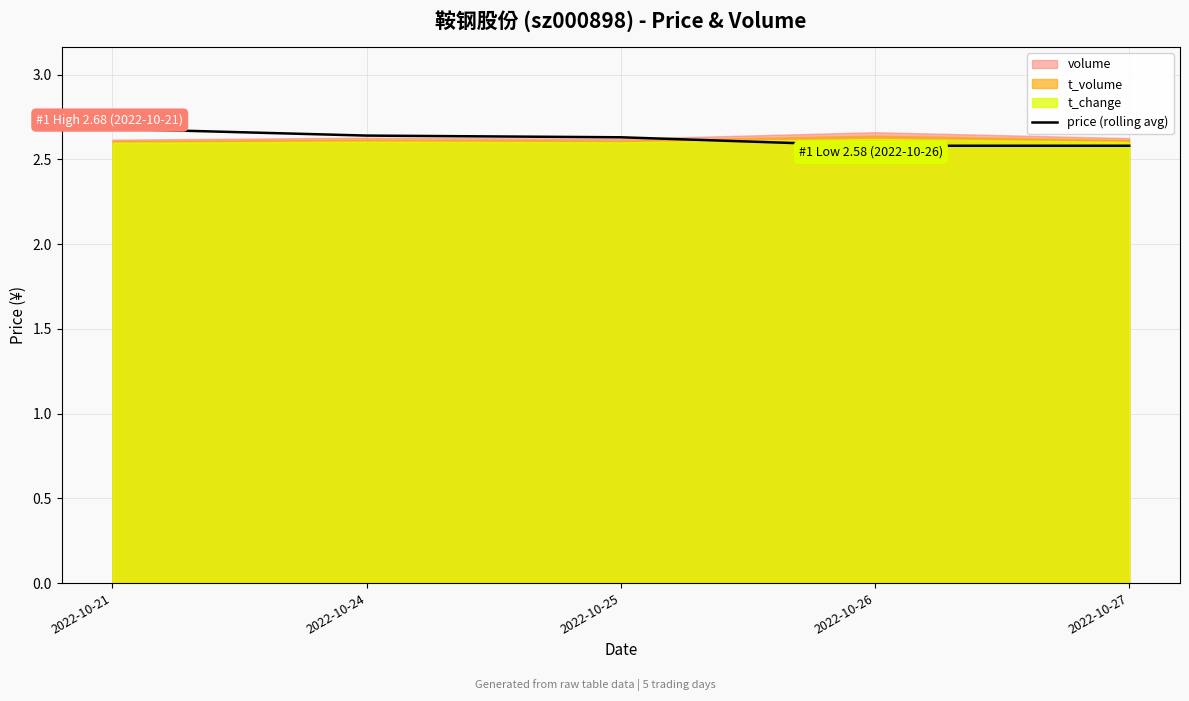

Which label corresponds to the largest value in the chart?

2022-10-21